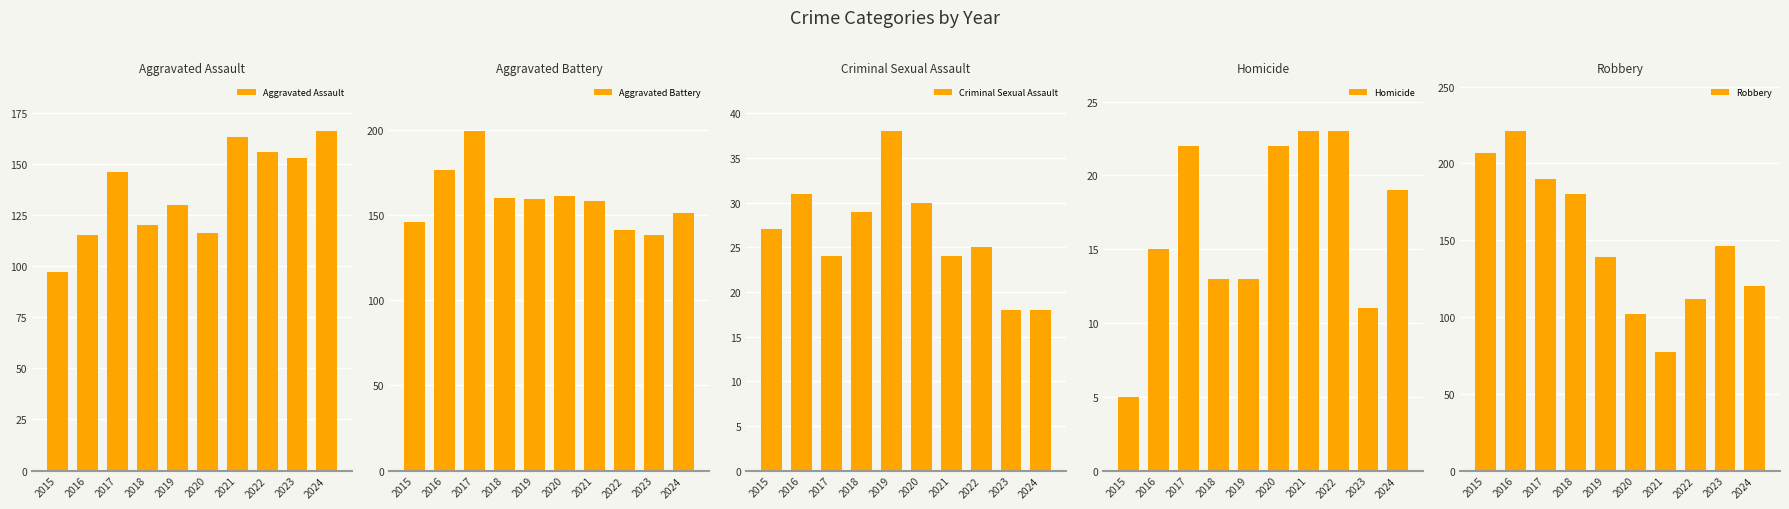

Is the value of Robbery at 2023 greater than the value of Homicide at 2021?

Yes